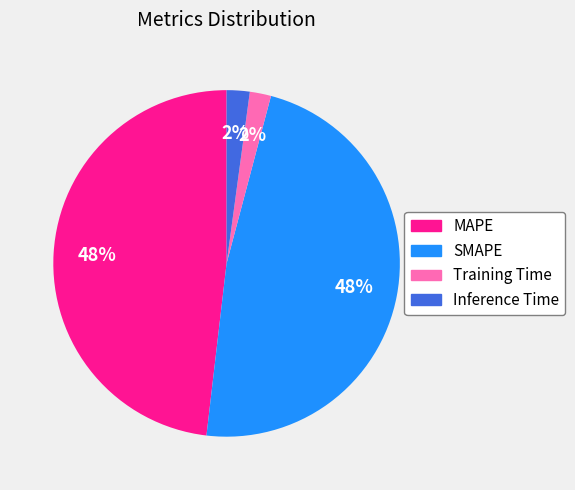

To the nearest percent, what is the difference between the Training Time and SMAPE slice percentages?

46%